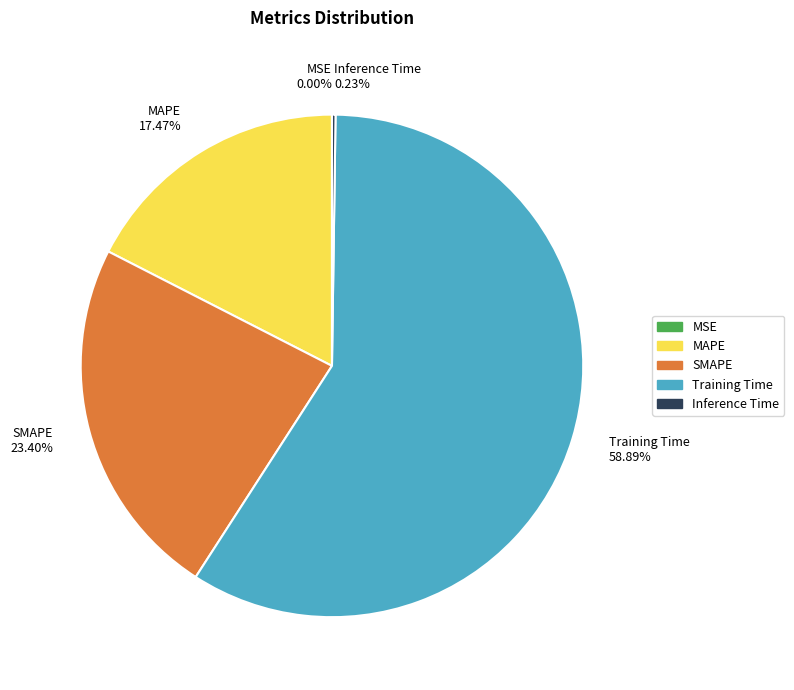

Is Training Time 58.89% the majority of the pie?

Yes